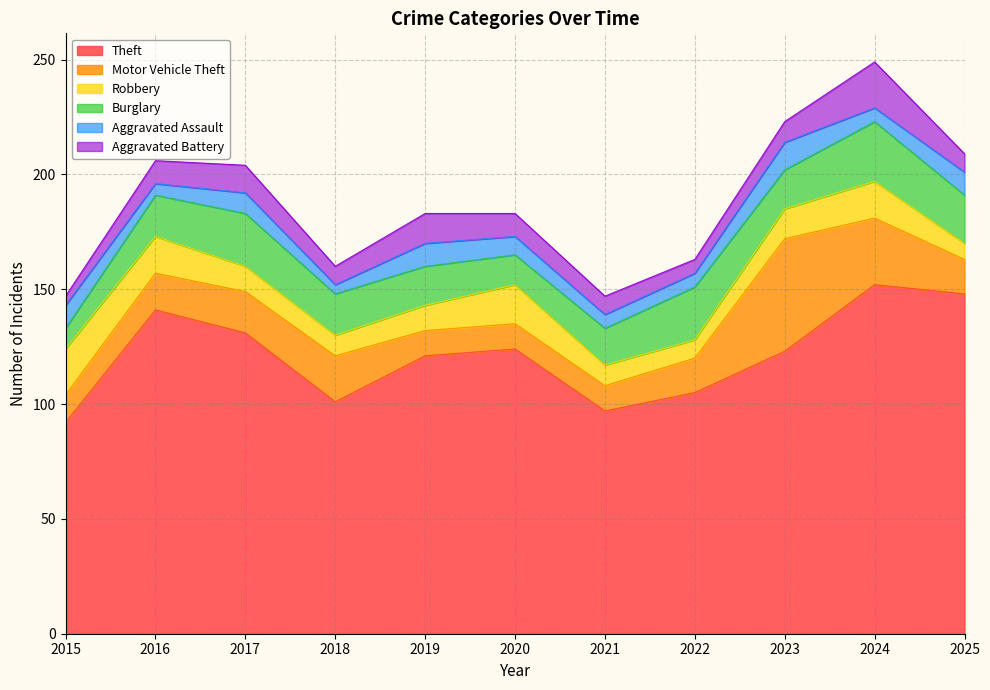

Is the value of Motor Vehicle Theft at 2025 greater than the value of Aggravated Battery at 2021?

Yes